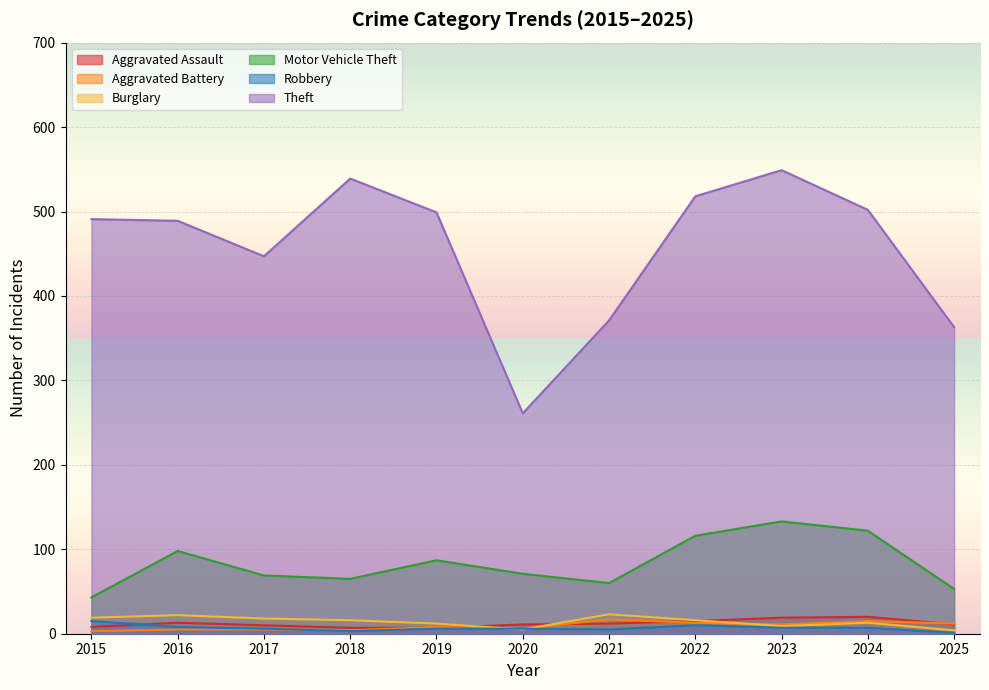

Which category has the lowest value in the Theft series?

2020